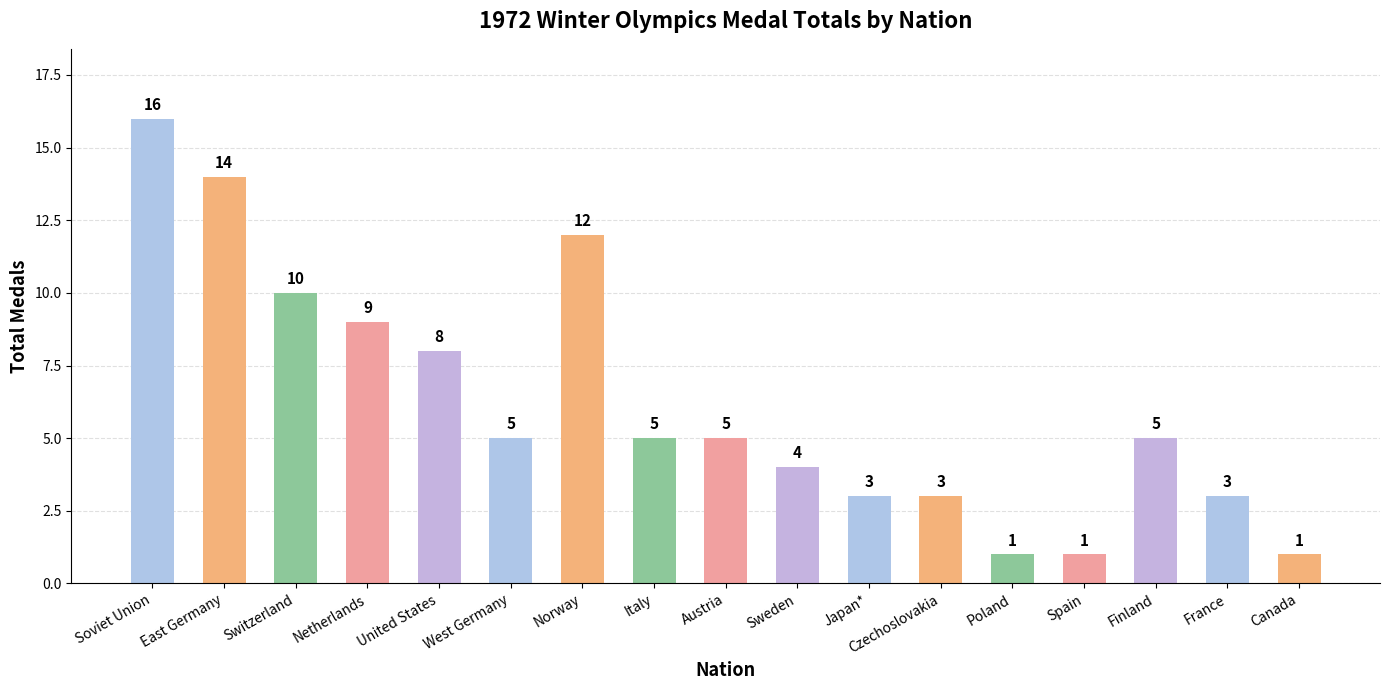

What is the ratio of the value at Sweden to the value at East Germany?

0.3